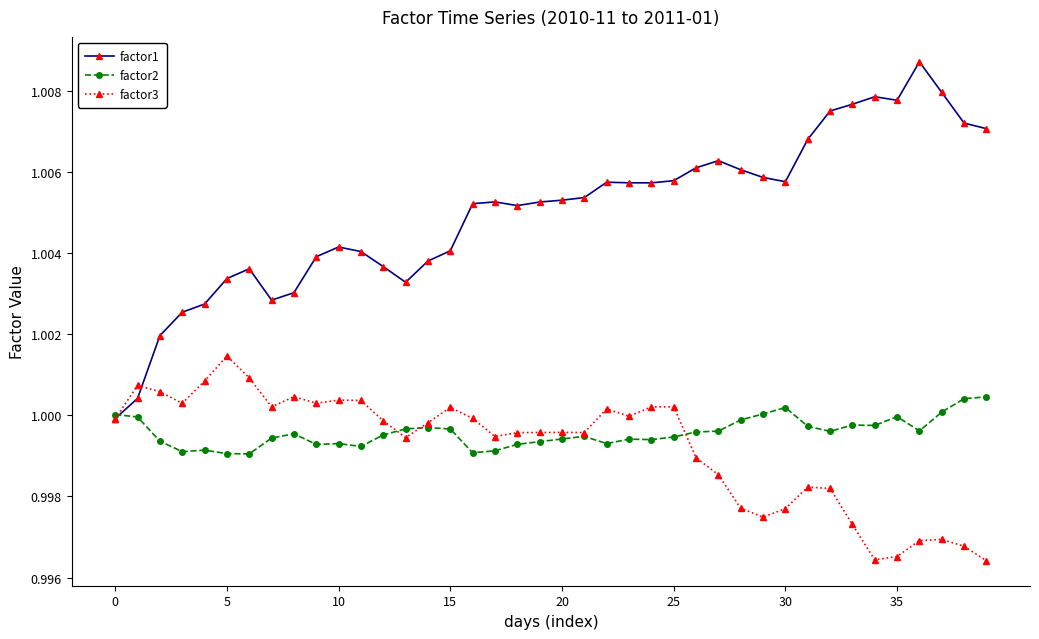

Which series has the widest spread of values?

factor1